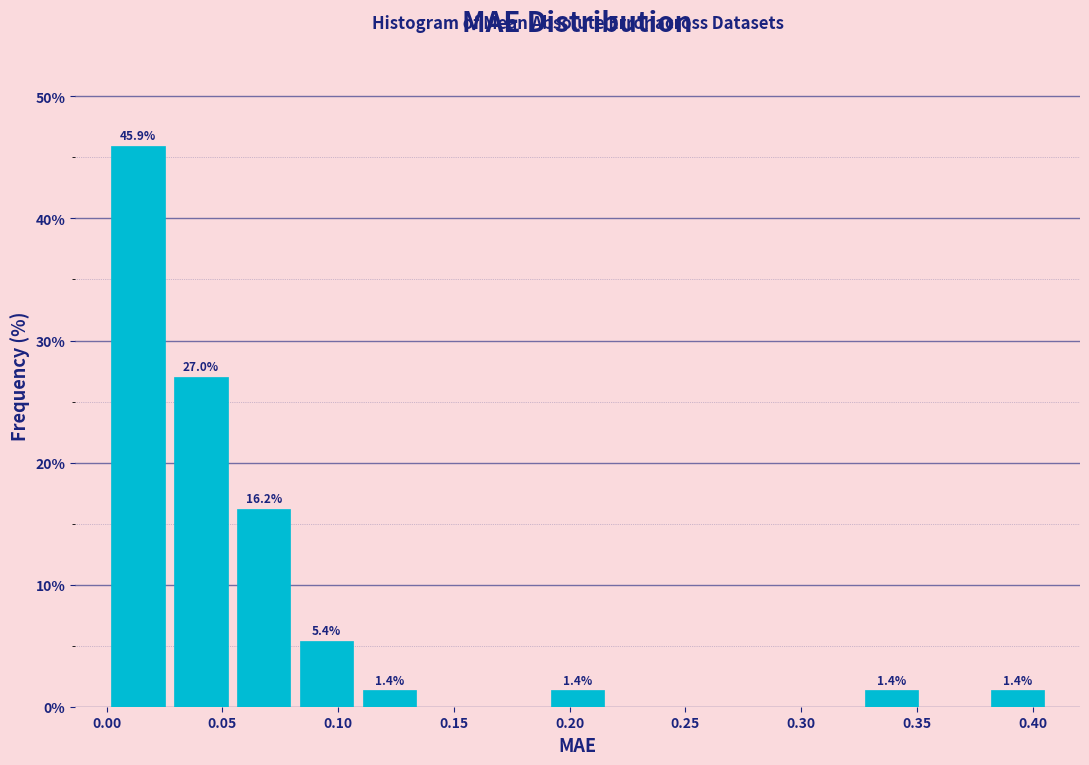

Over which range of the x-axis is the bar tallest?

0.000 to 0.025